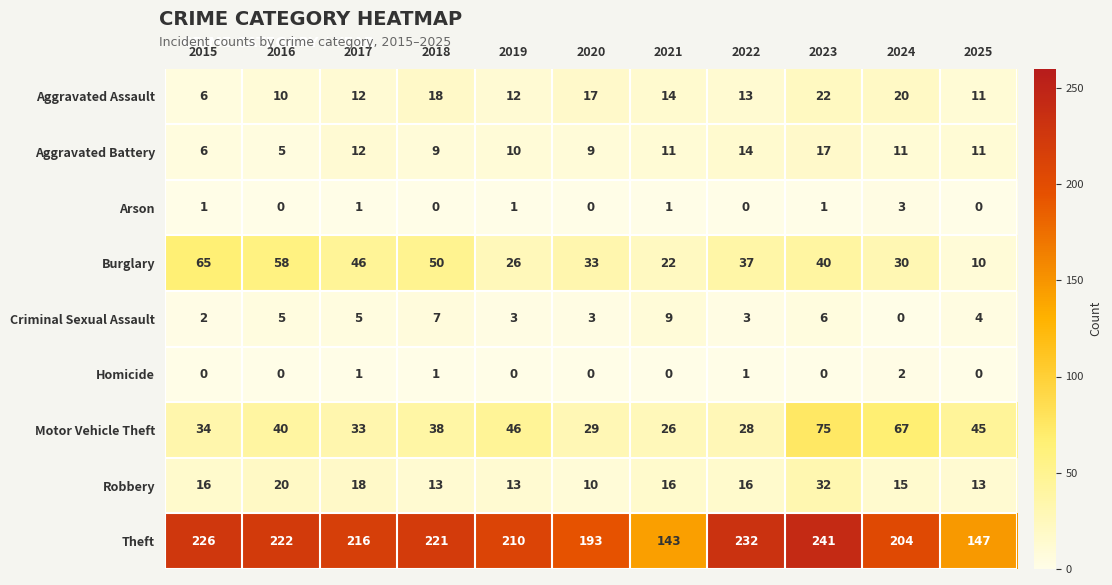

What is the sum of all Homicide values?

5